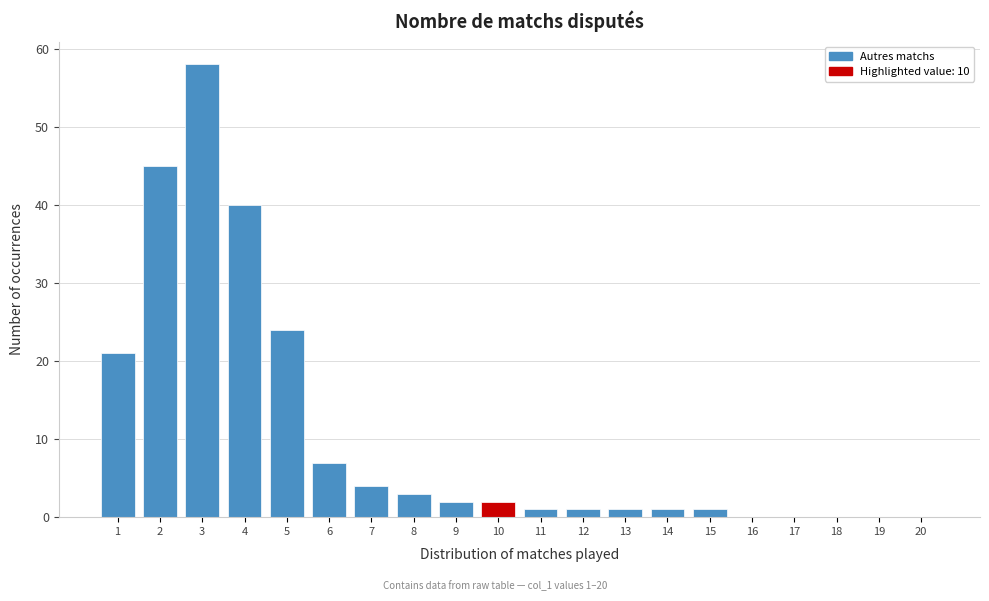

Reading left to right, transcribe all the data shown in this chart.

1=21	2=45	3=58	4=40	5=24	6=7	7=4	8=3	9=2	10=2	11=1	12=1	13=1	14=1	15=1	16=0	17=0	18=0	19=0	20=0